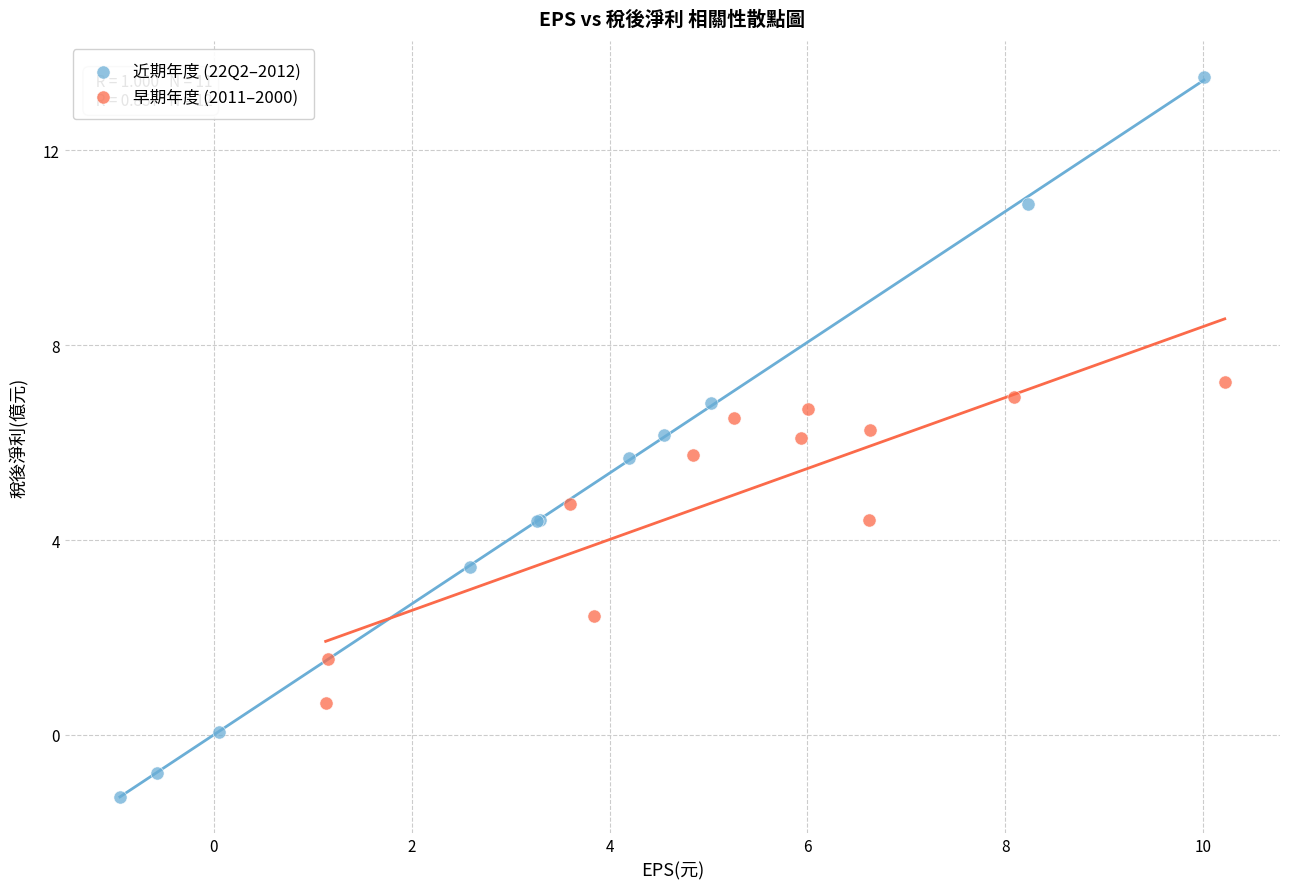

Which series contains the lowest Y value?

近期年度 (22Q2–2012)